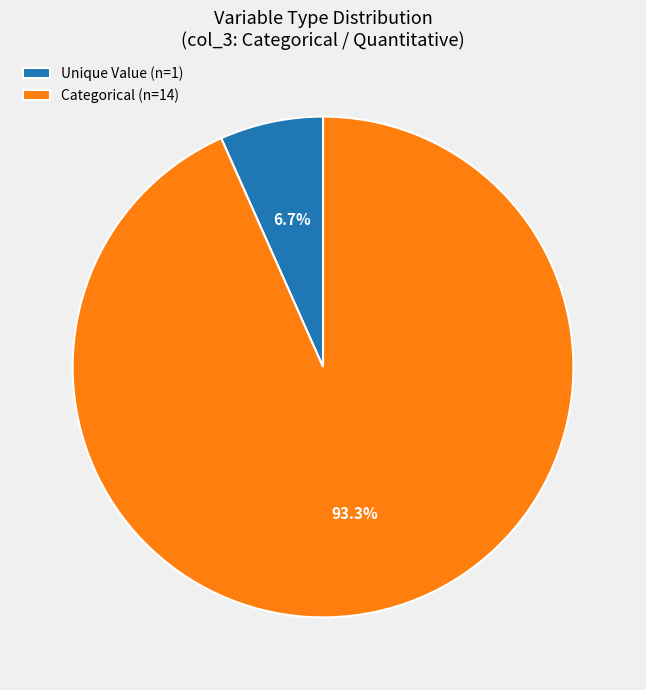

What is the largest slice in the pie chart?

Categorical (n=14)